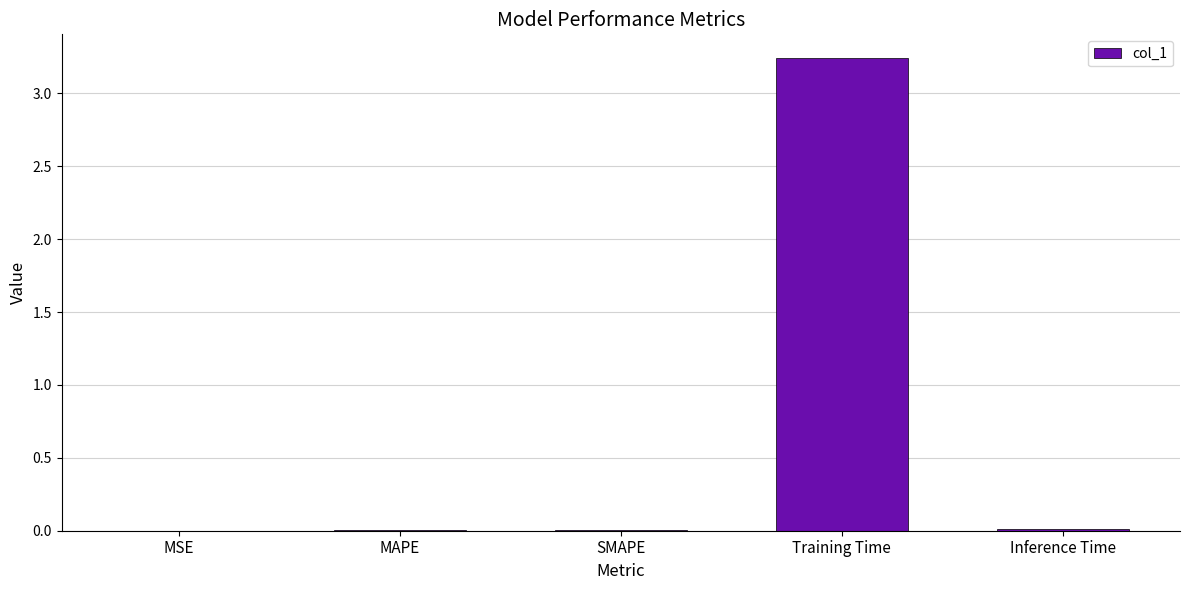

Is it true that the value at SMAPE is 0.0?

True